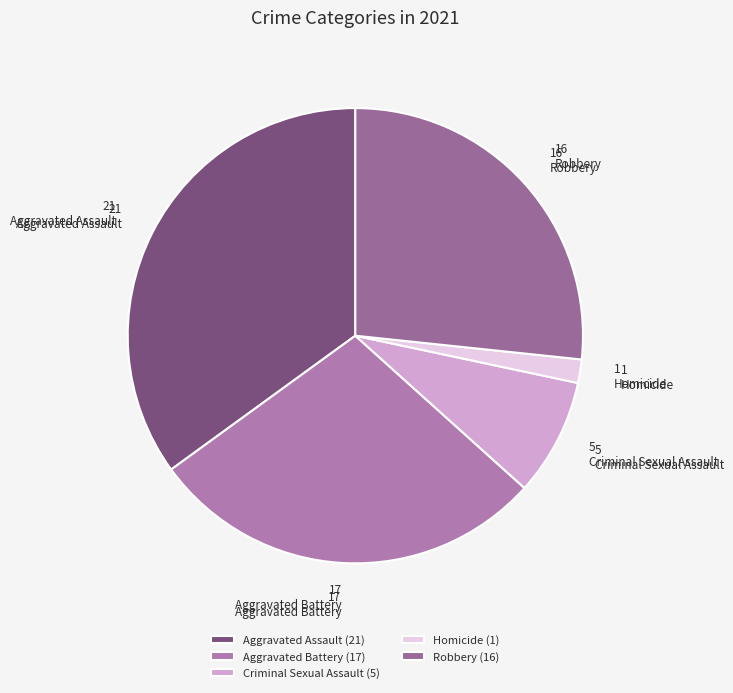

To the nearest percent, what percentage of the pie is Homicide?

2%